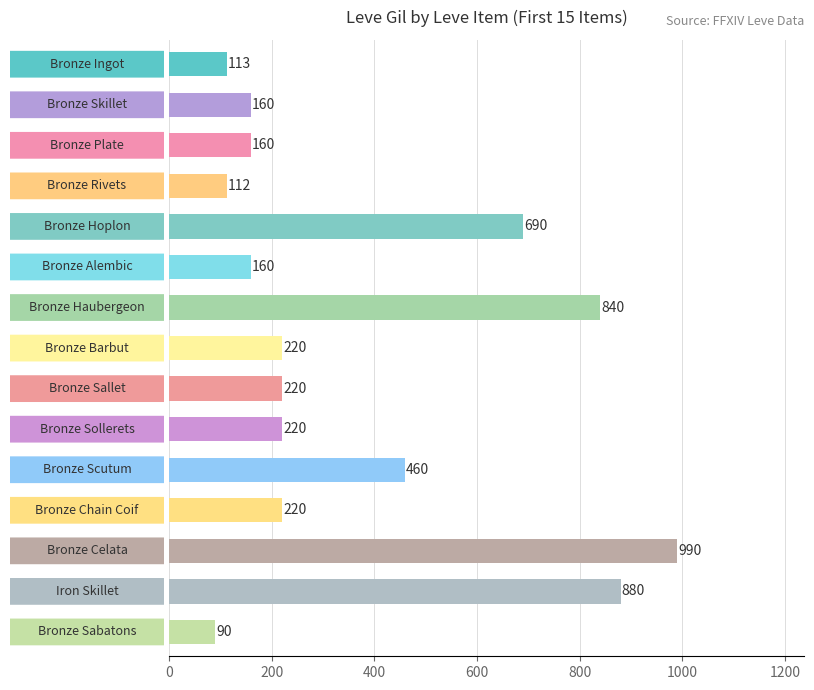

What is the value of the 10th bar from the top?

220